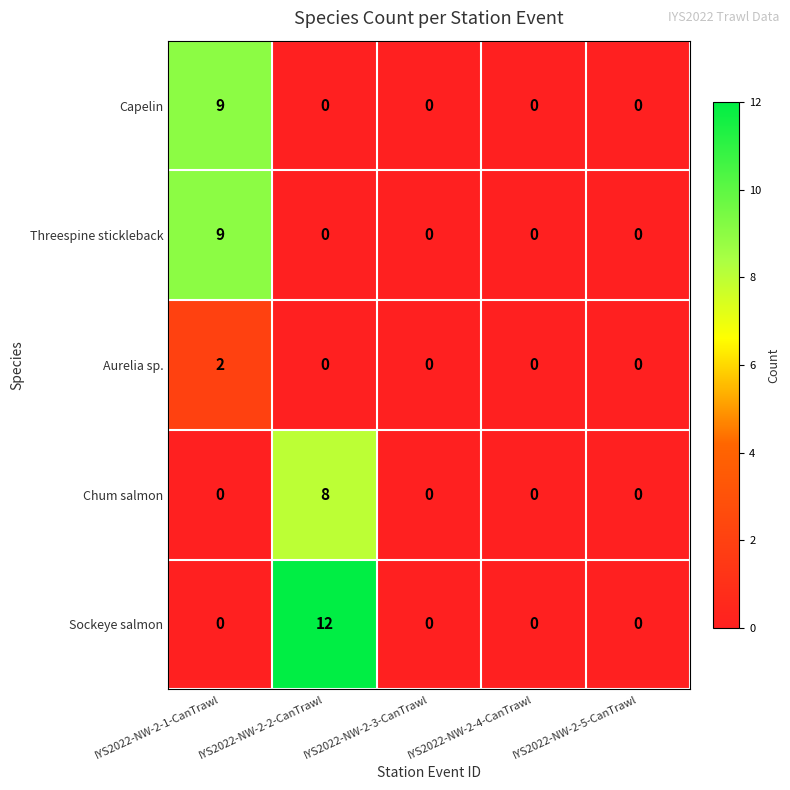

What is the difference between the maximum and second lowest values in the Chum salmon series?

8